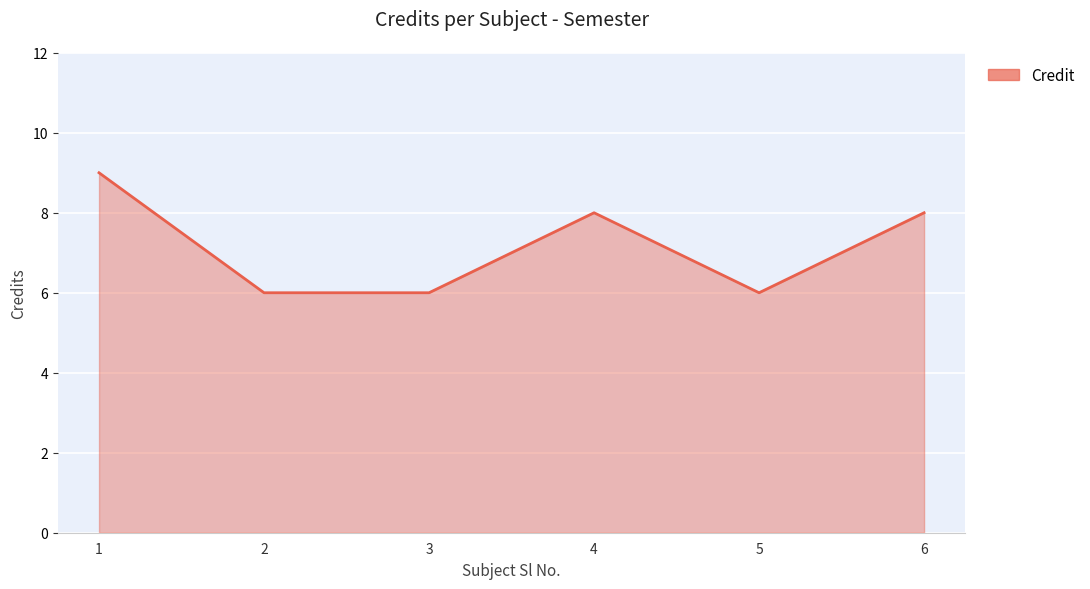

Read the value at 3.

6